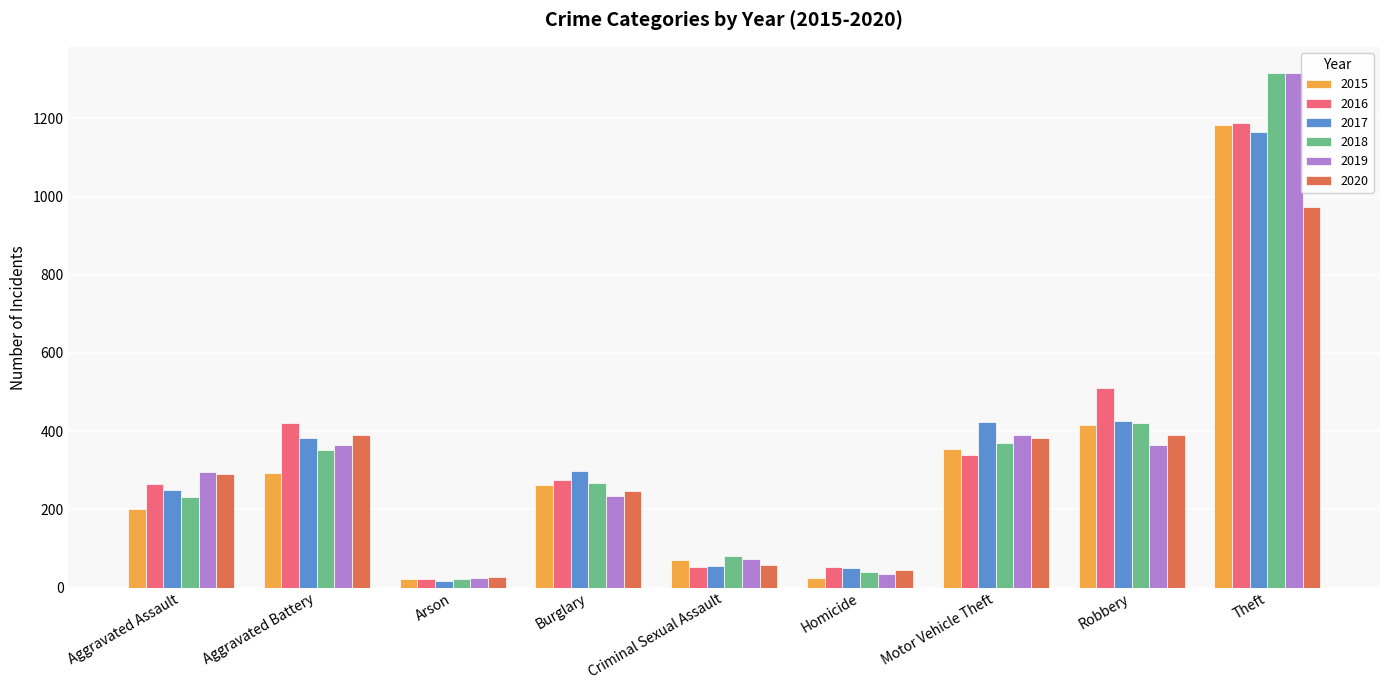

The value of 2020 at Motor Vehicle Theft is 382. True or false?

True